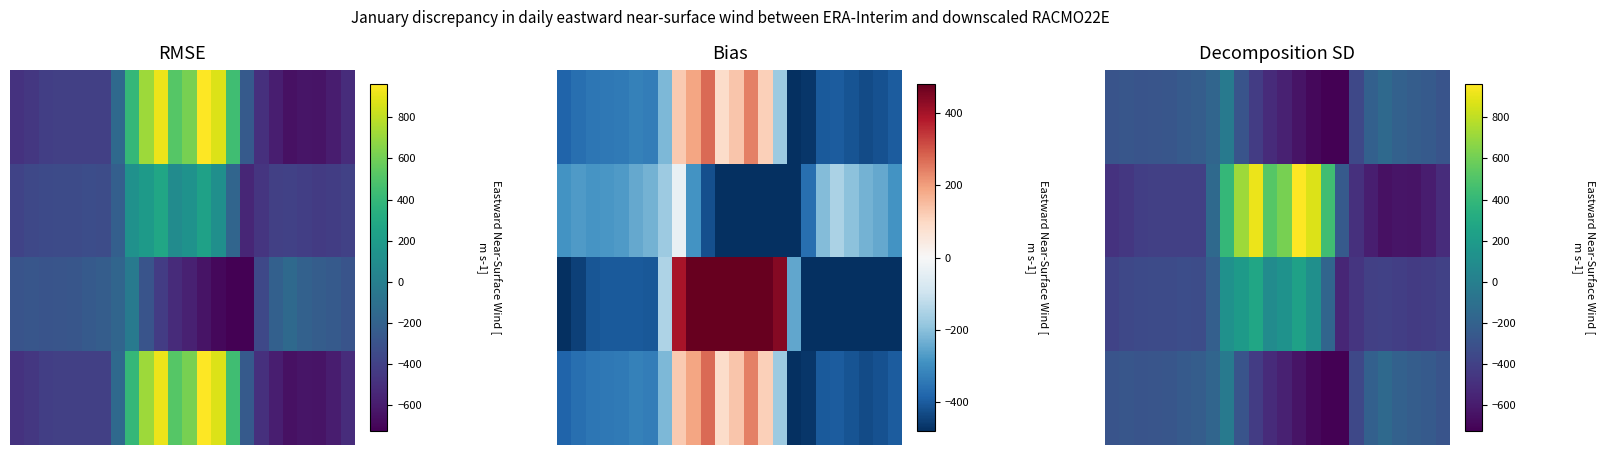

What is the spread (max minus min) of values at 5?

158.7